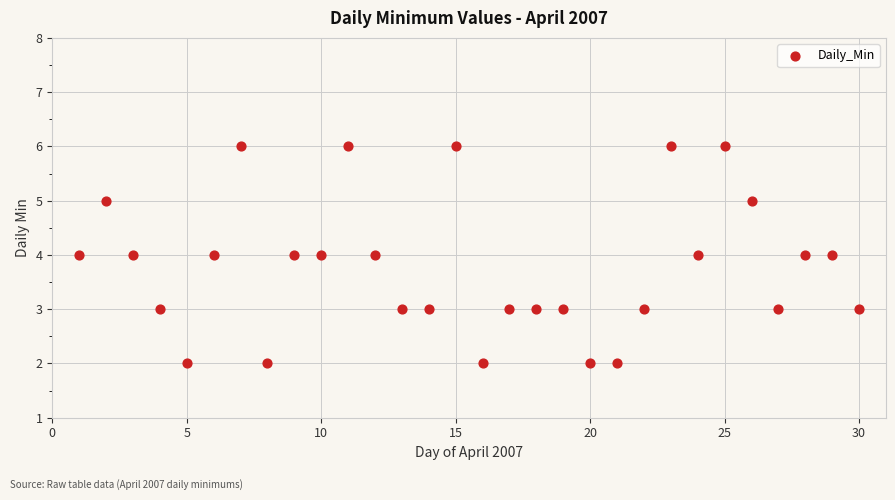

What is the range of Y values (max minus min)?

4